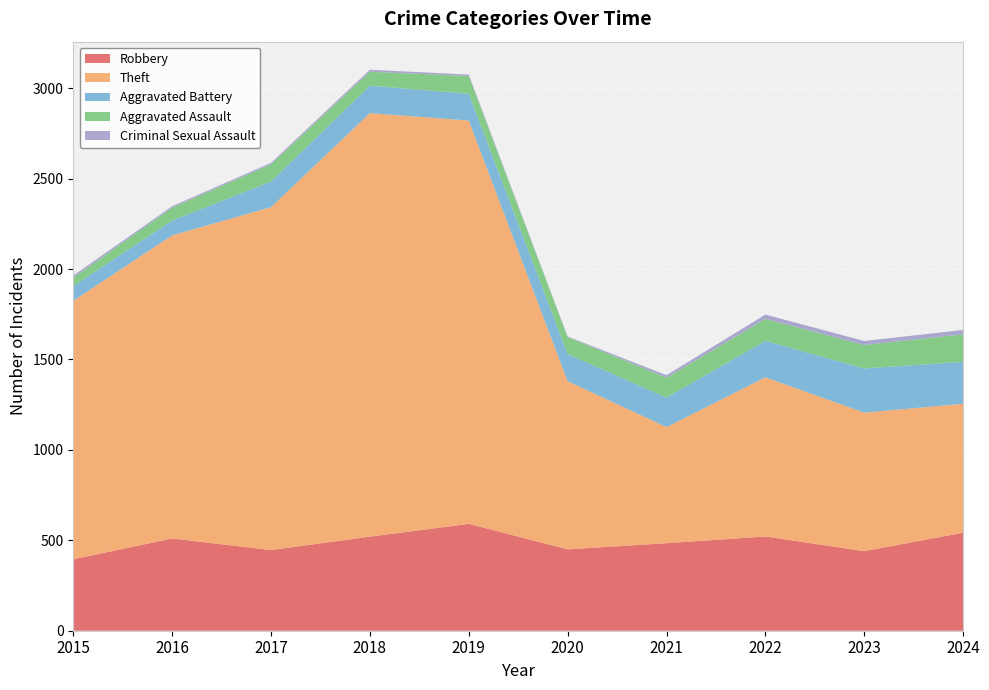

Reading right to left, extract all data points from this chart.

Robbery: 2024=542	2023=440	2022=521	2021=484	2020=450	2019=591	2018=520	2017=446	2016=510	2015=395
Theft: 2024=713	2023=766	2022=880	2021=642	2020=930	2019=2230	2018=2342	2017=1896	2016=1676	2015=1429
Aggravated Battery: 2024=232	2023=244	2022=202	2021=163	2020=150	2019=148	2018=152	2017=142	2016=82	2015=82
Aggravated Assault: 2024=152	2023=130	2022=121	2021=110	2020=94	2019=98	2018=77	2017=95	2016=71	2015=46
Criminal Sexual Assault: 2024=24	2023=22	2022=24	2021=14	2020=3	2019=8	2018=11	2017=8	2016=8	2015=12